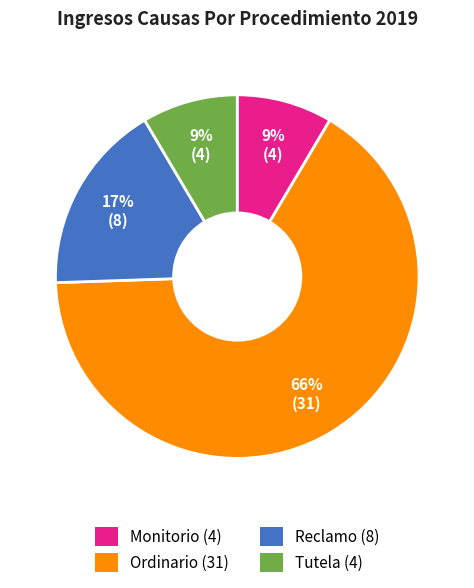

Count the number of slices in the pie.

4